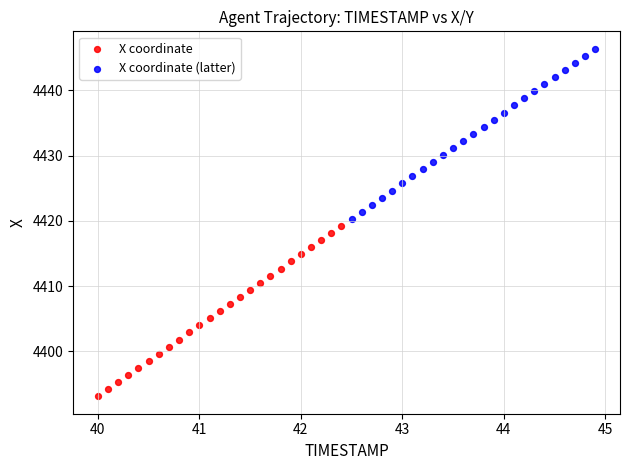

Which series contains the highest Y value?

X coordinate (latter)